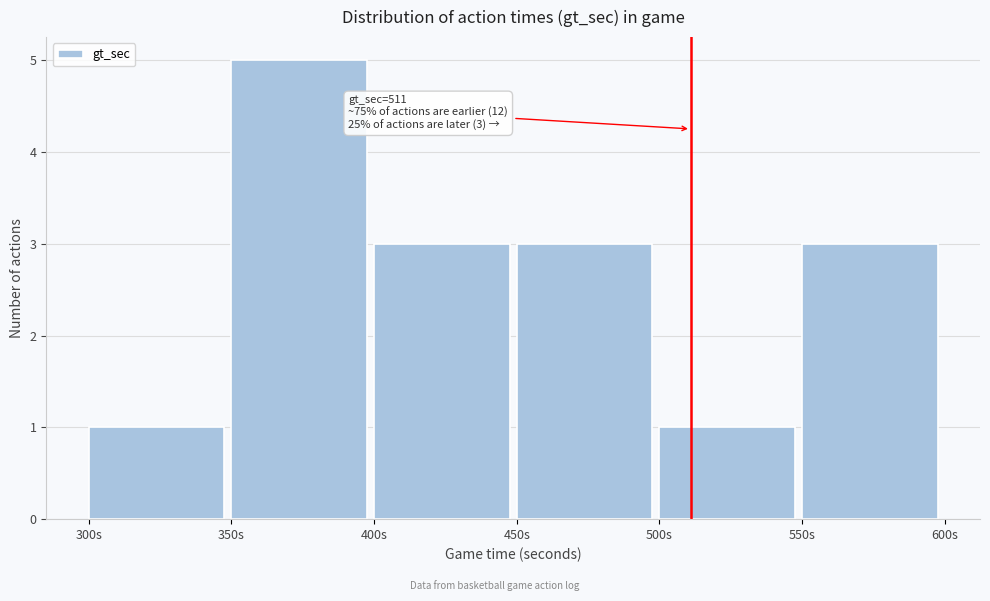

Over which range of the x-axis is the bar tallest?

350 to 400